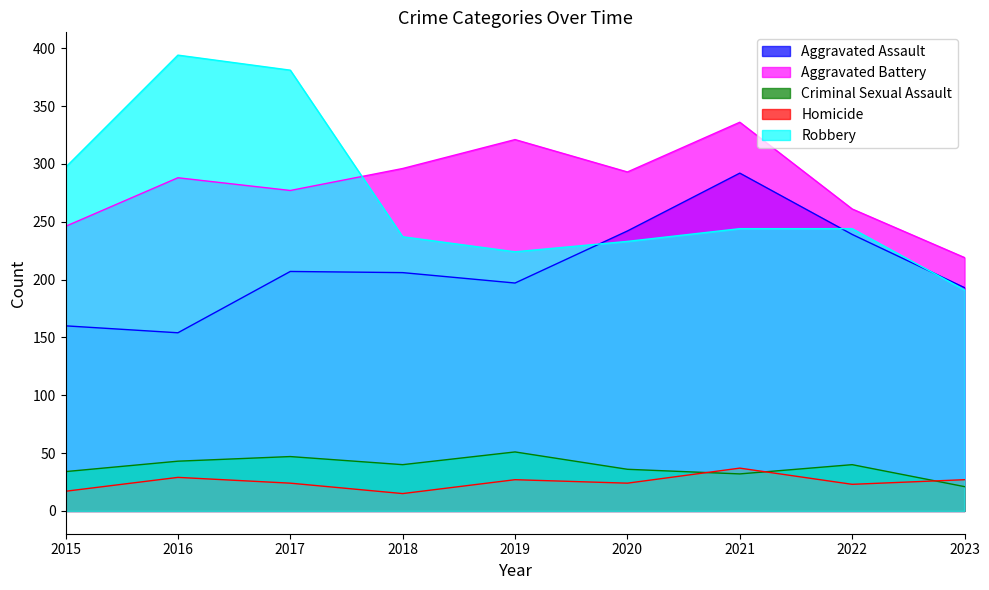

At which label is Criminal Sexual Assault closest to 36?

2020